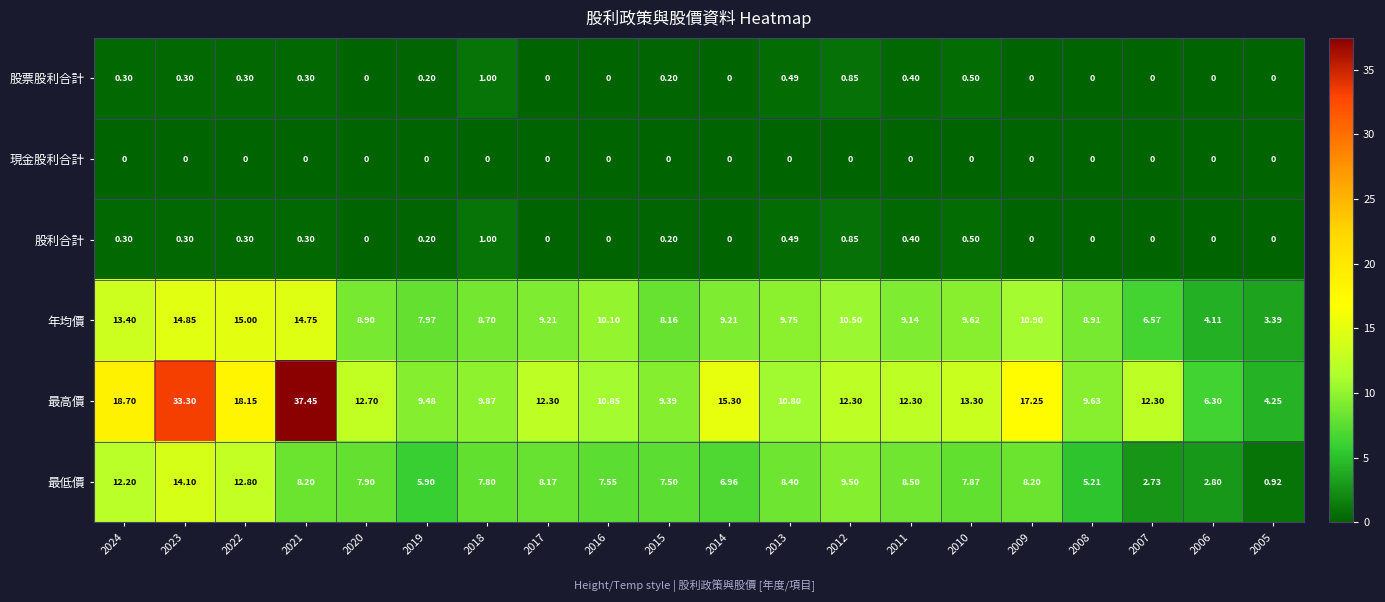

Between 2008 and 2007, which series saw the biggest shift?

最高價